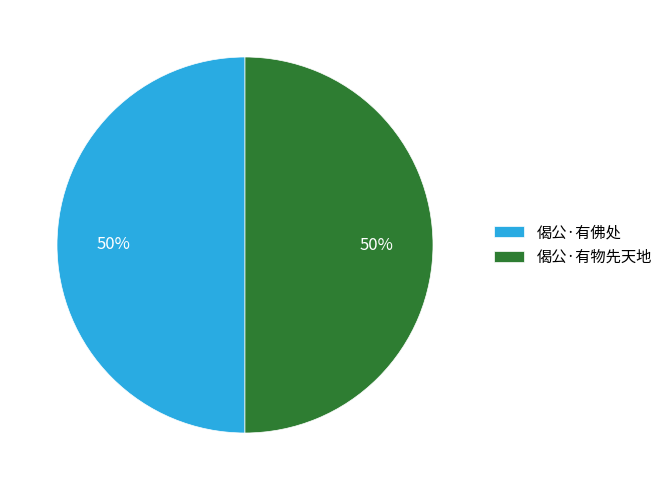

Approximately how many times larger is the value at 偈公·有物先天地 compared to 偈公·有佛处?

1.0